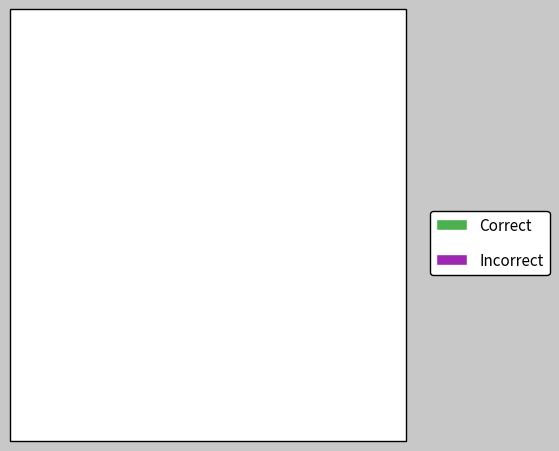

What percentage is NOT represented by Correct?

54.4%